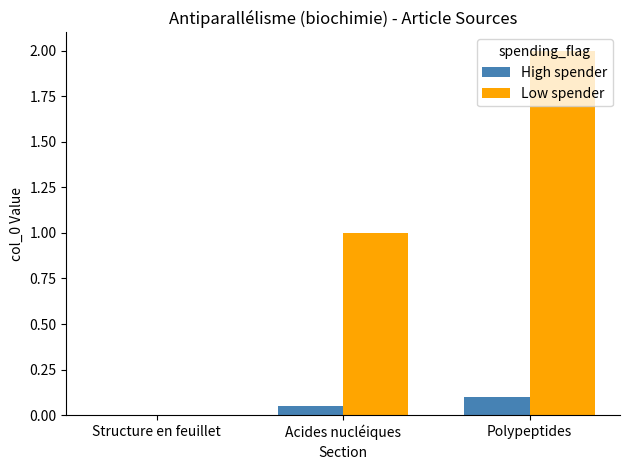

What is the sum of all Low spender values?

3.0